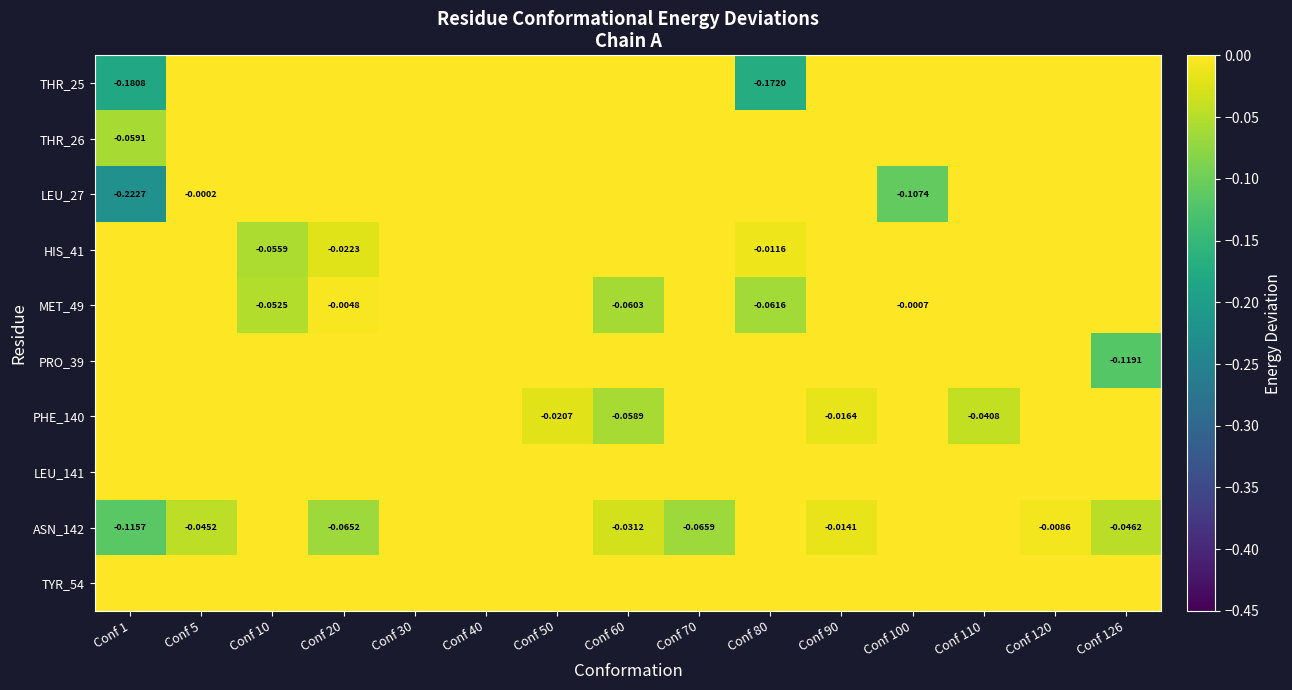

Rank the series at Conf 10 from highest to lowest value.

THR_25, THR_26, LEU_27, PRO_39, PHE_140, LEU_141, ASN_142, TYR_54, MET_49, HIS_41